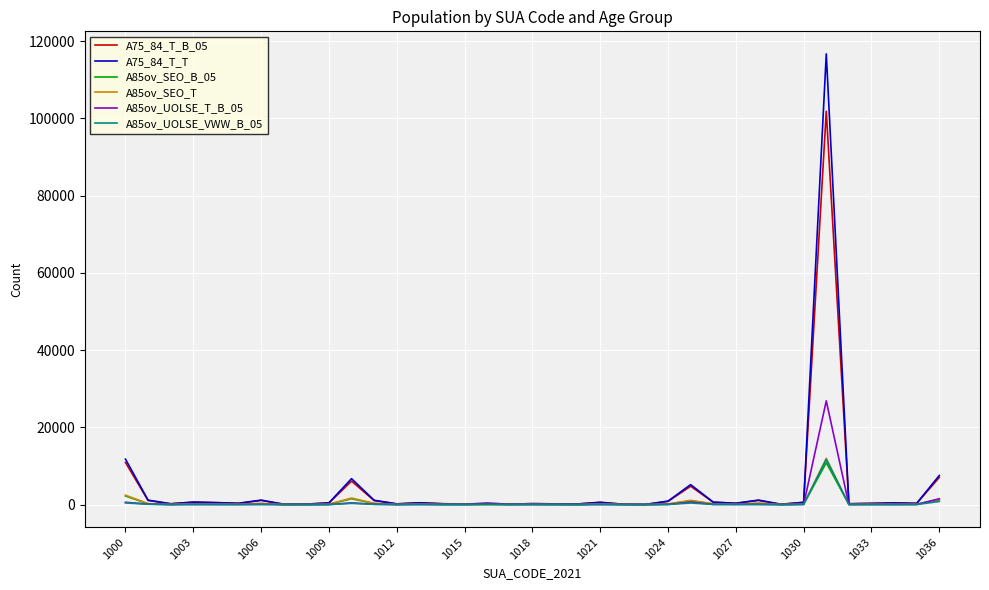

What are all the series names shown in the legend?

A75_84_T_B_05, A75_84_T_T, A85ov_SEO_B_05, A85ov_SEO_T, A85ov_UOLSE_T_B_05, A85ov_UOLSE_VWW_B_05